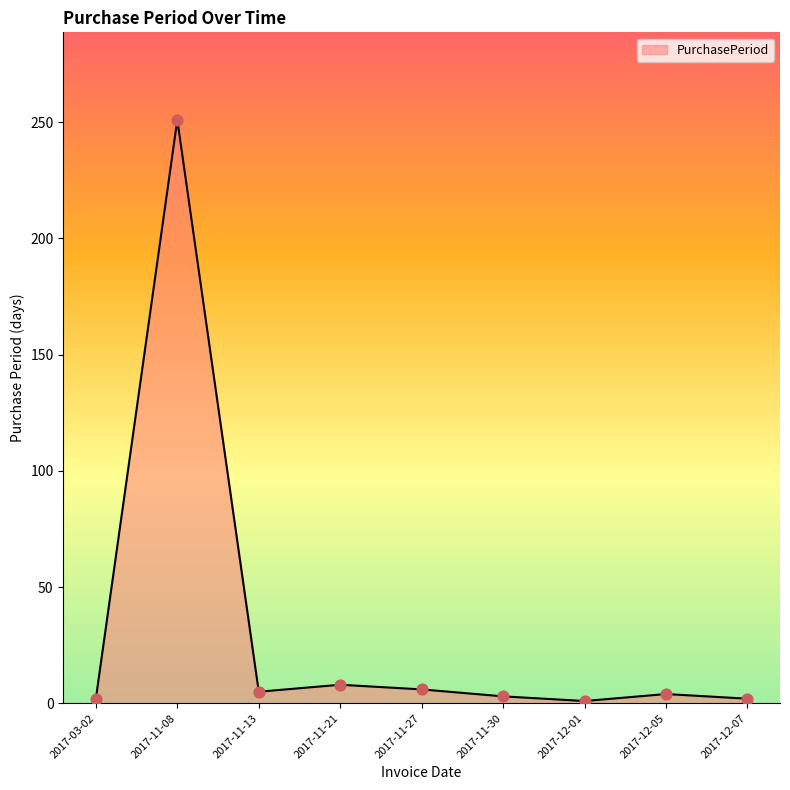

Approximately how many times larger is the value at 2017-11-30 compared to 2017-12-07?

1.5